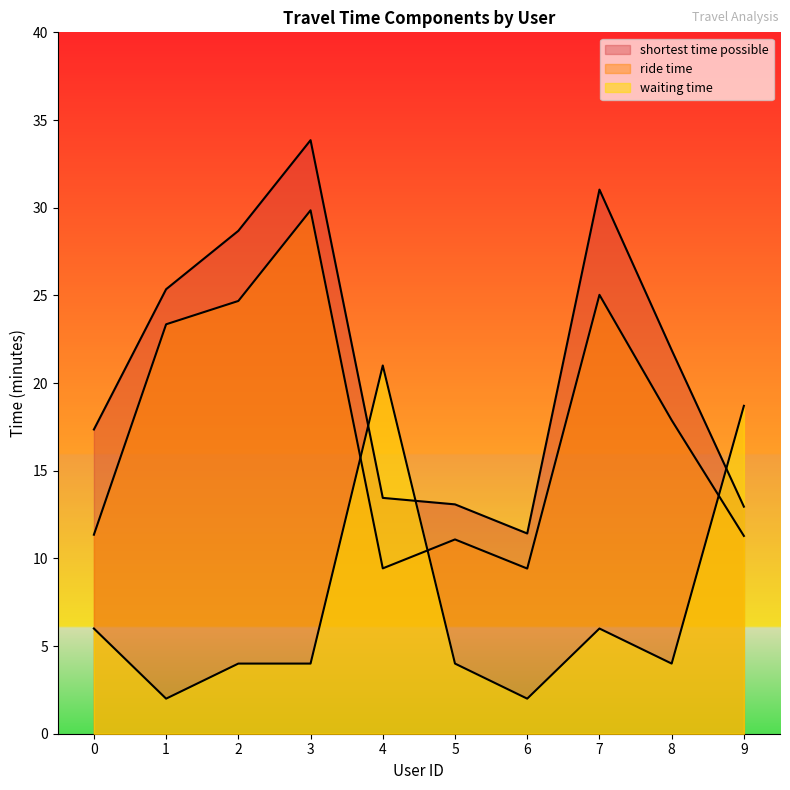

Reading left to right, list all the values displayed in this chart.

ride time: 11.3	23.4	24.7	29.9	9.4	11.1	9.4	25.0	17.9	11.3
shortest time possible: 17.4	25.4	28.7	33.9	13.4	13.1	11.4	31.0	21.9	12.9
waiting time: 6.0	2.0	4.0	4.0	21.0	4.0	2.0	6.0	4.0	18.7